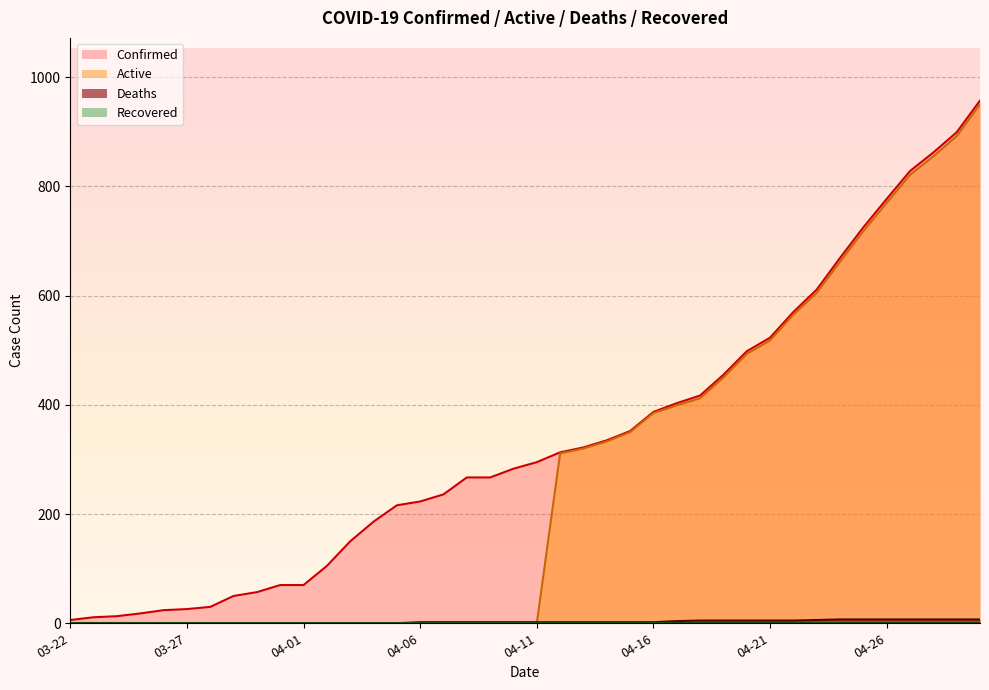

True or false: Active has more than 1 points higher than both neighbors.

False